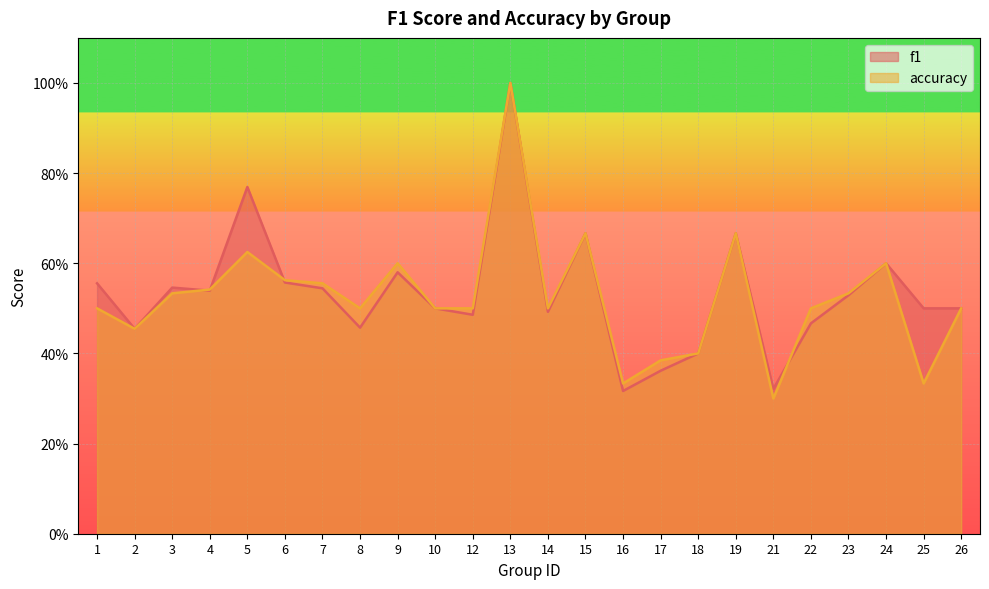

How many lines are shown in the chart?

2